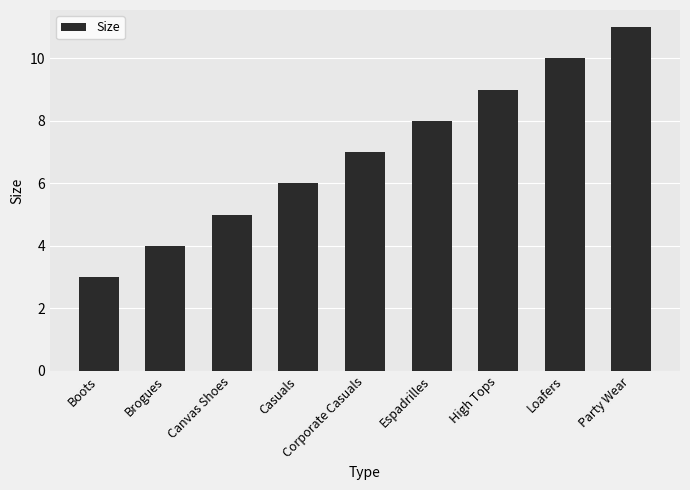

Reading right to left, transcribe all the data shown in this chart.

11	10	9	8	7	6	5	4	3